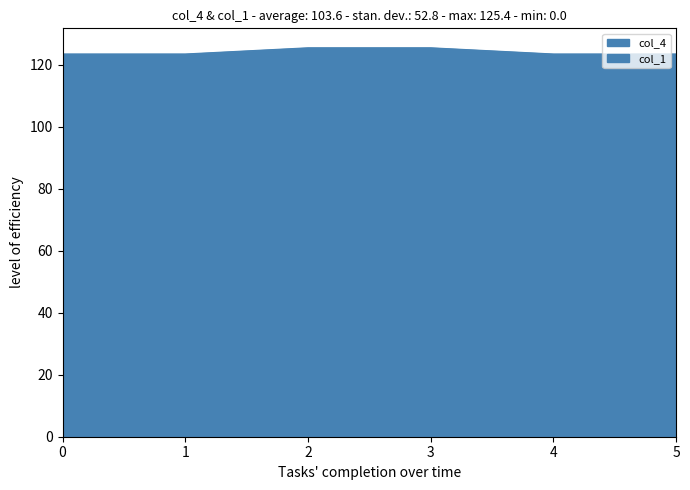

What is the maximum value shown in the chart?

125.4